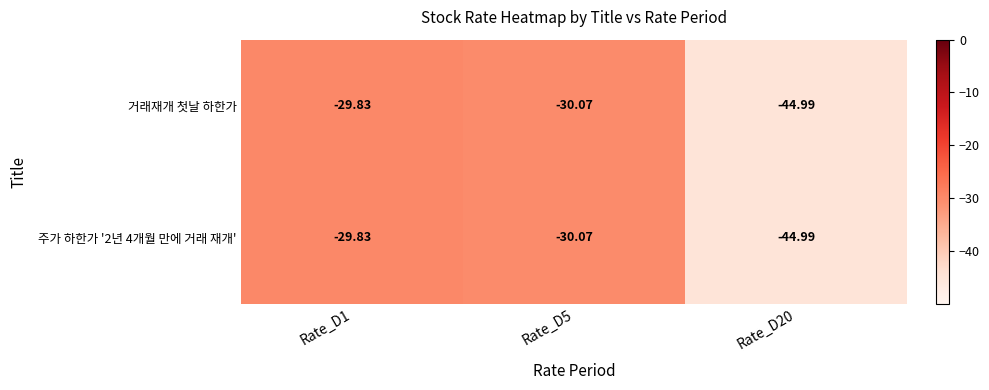

What is the total value across all series at Rate_D1?

-59.7